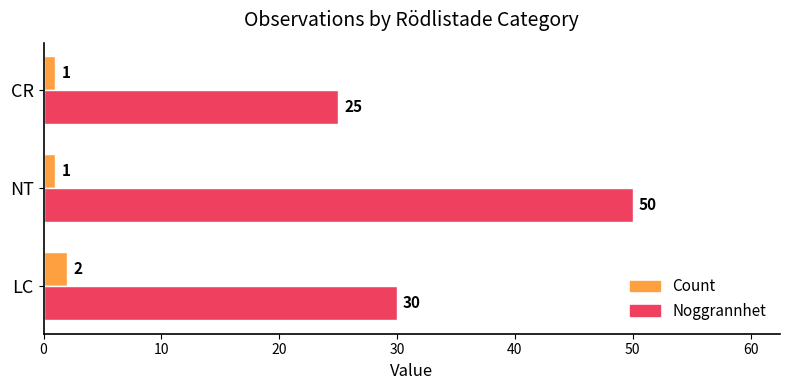

Which series has the largest range (max minus min)?

Noggrannhet